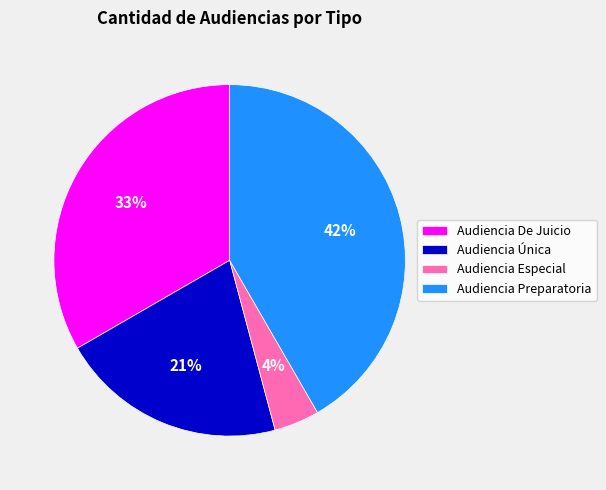

How many slices are in this pie chart?

4